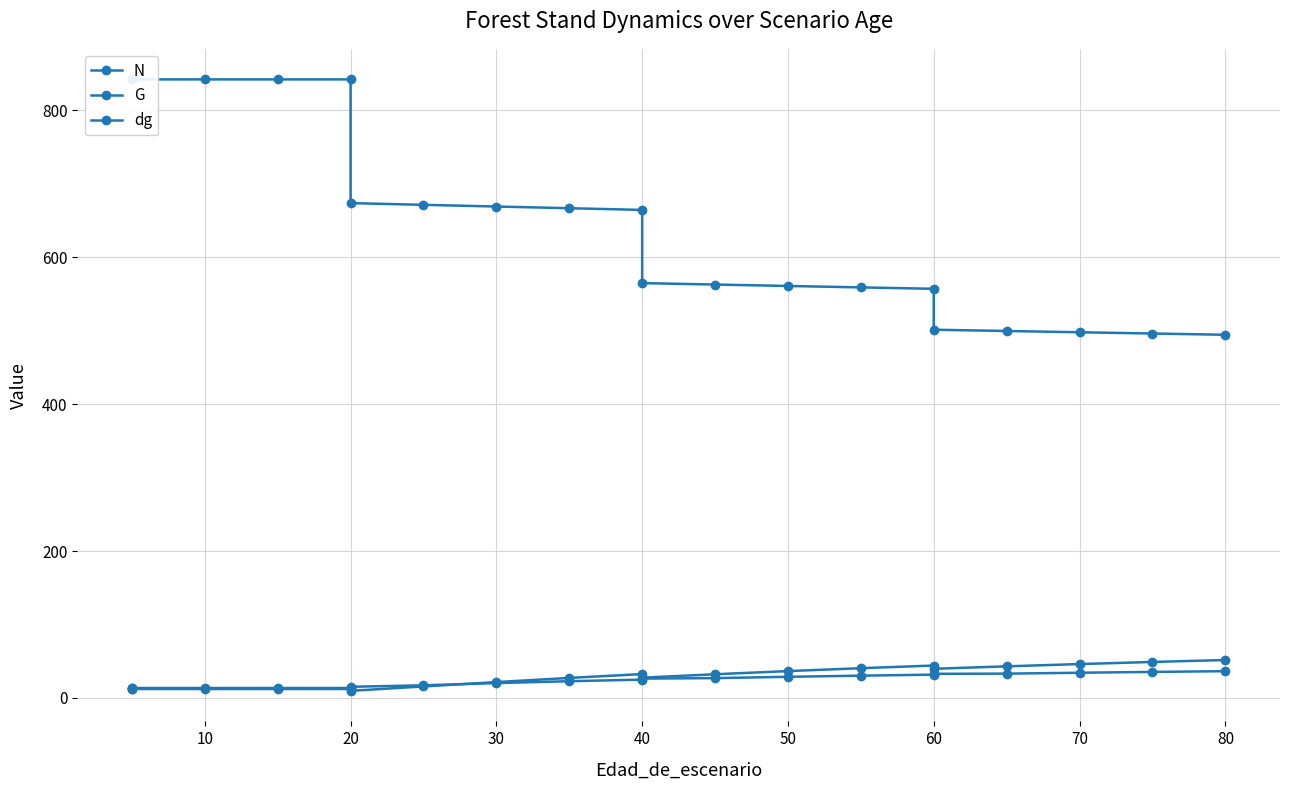

List the series in order of their peak value, lowest first.

dg, G, N